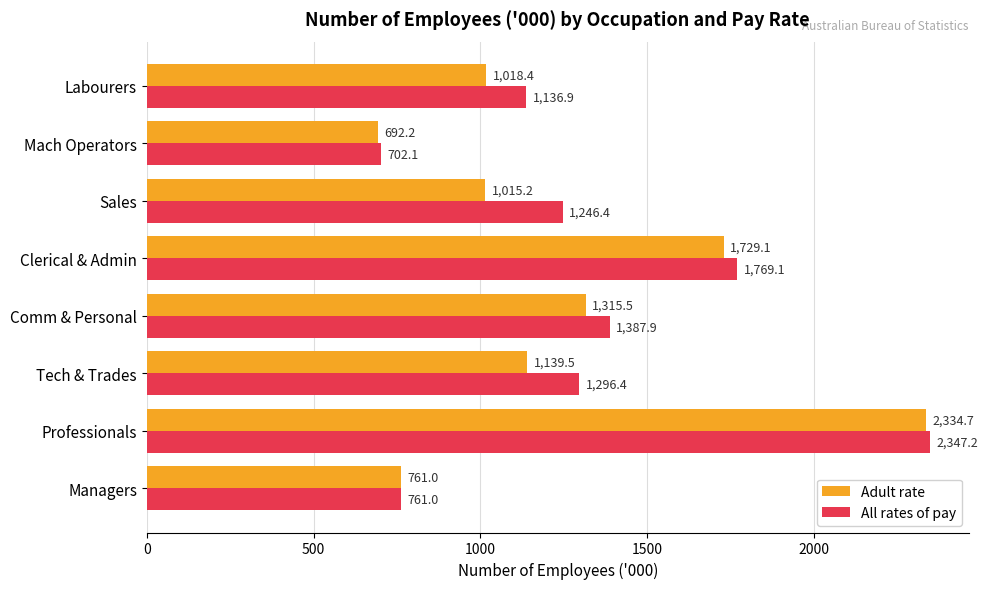

At which category is the sum across all series the highest?

Professionals